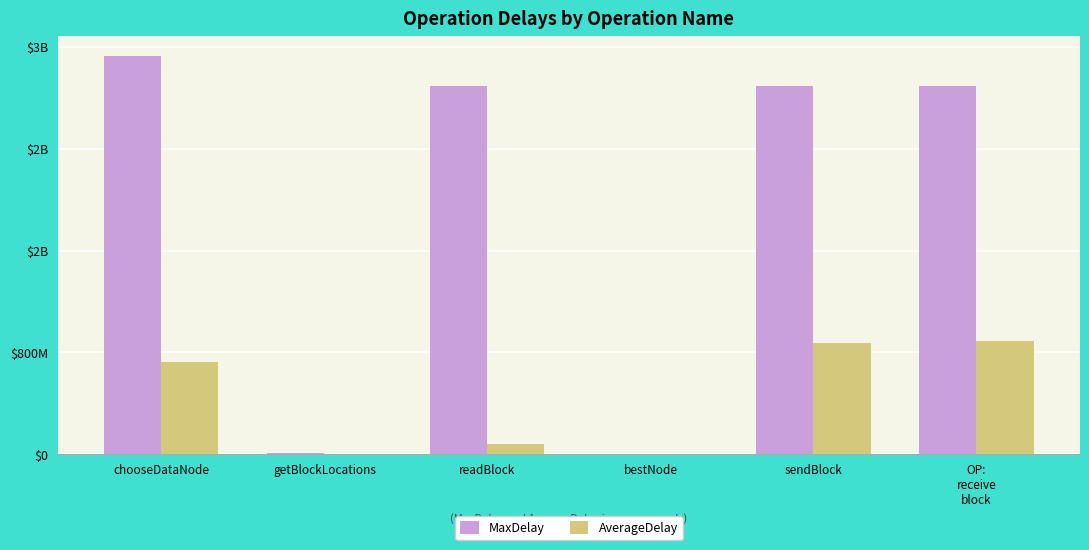

Does the chart contain stacked bars?

No